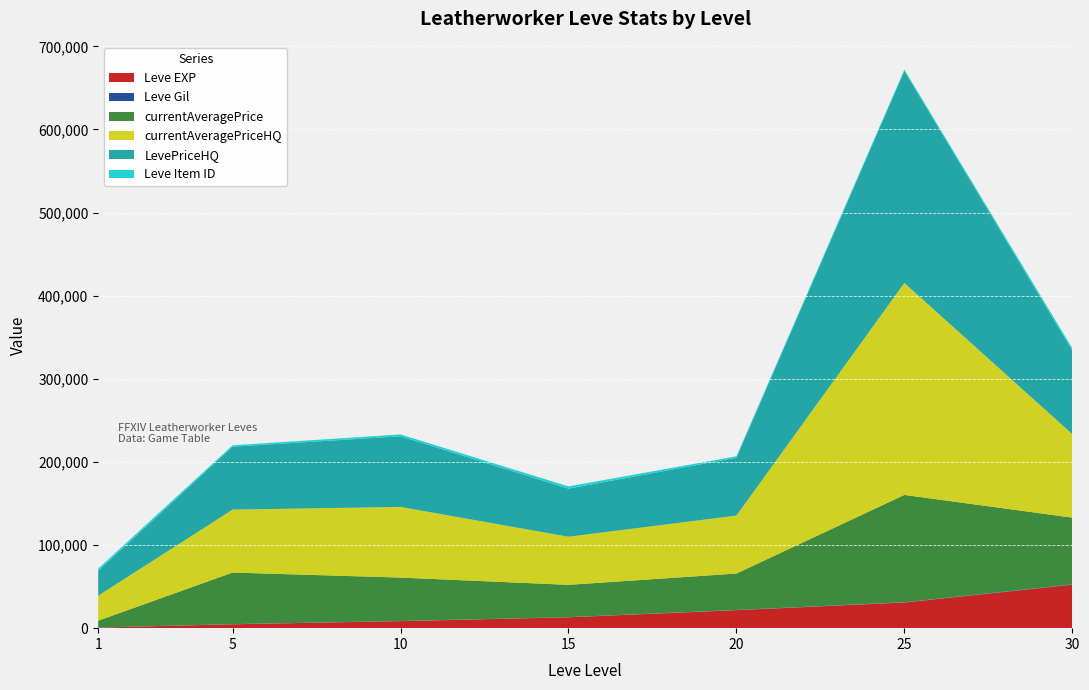

Reading left to right, extract all data points from this chart.

Leve EXP: 1=630	5=4660	10=8430	15=13060	20=21600	25=30820	30=52220
Leve Gil: 1=112	5=140	10=172	15=174	20=248	25=317	30=410
currentAveragePrice: 1=8250	5=62132	10=52250	15=38889	20=43863	25=129182	30=80353
currentAveragePriceHQ: 1=29999	5=75697	10=85000	15=57876	20=69698	25=255000	30=100500
LevePriceHQ: 1=29999	5=75697	10=85000	15=57876	20=69698	25=255000	30=100500
Leve Item ID: 1=2631	5=1685	10=2229	15=2672	20=1688	25=1697	30=2767